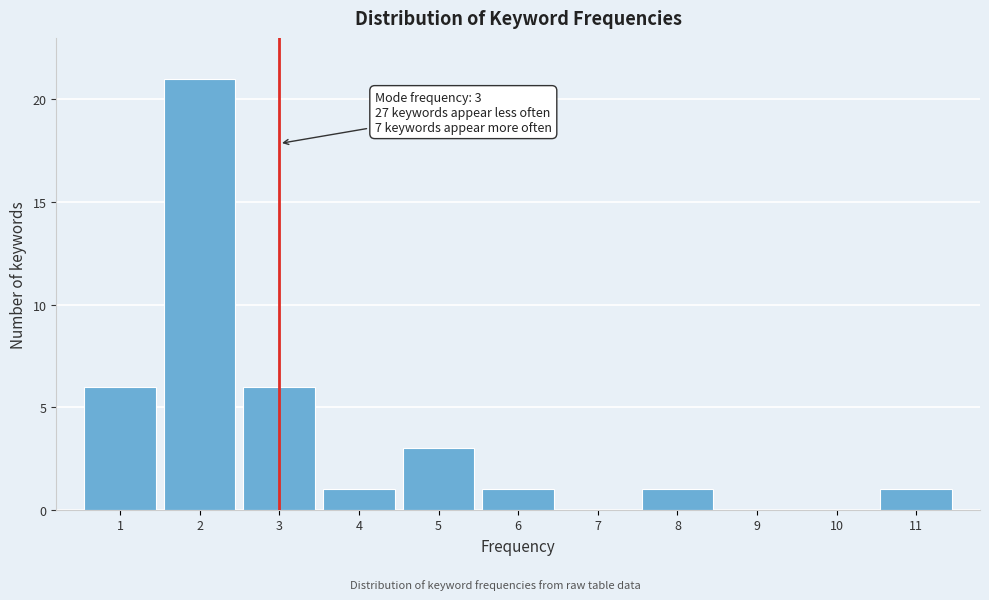

Reading left to right, transcribe all the data shown in this chart.

1=6	2=21	3=6	4=1	5=3	6=1	7=0	8=1	9=0	10=0	11=1